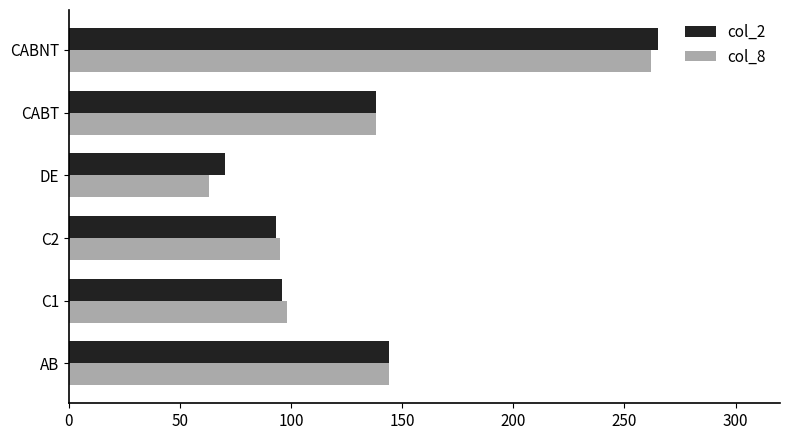

At which category does the chart reach its minimum across all series?

DE